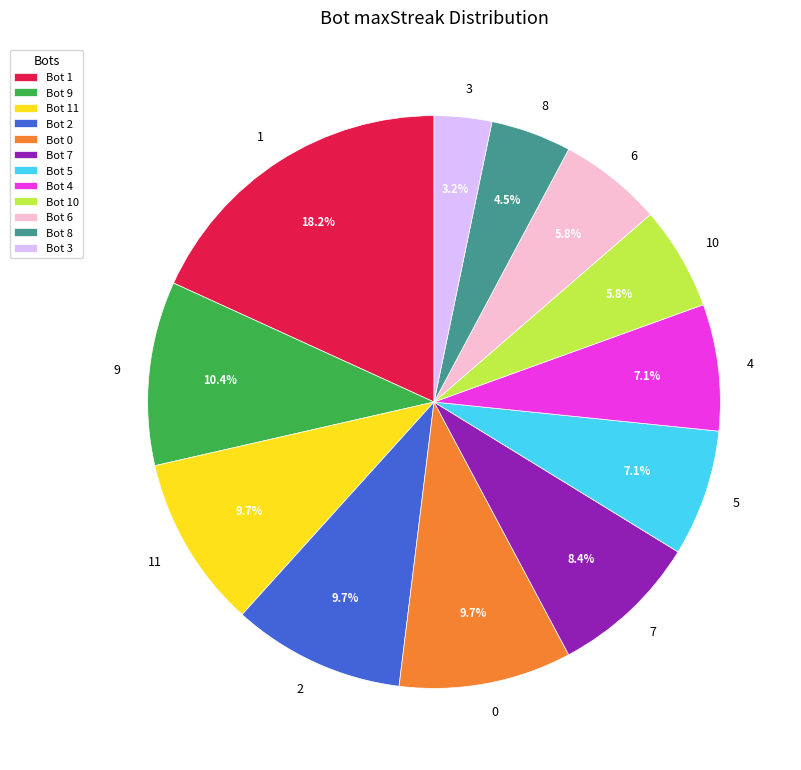

How much of the chart is everything except Bot 5?

92.9%